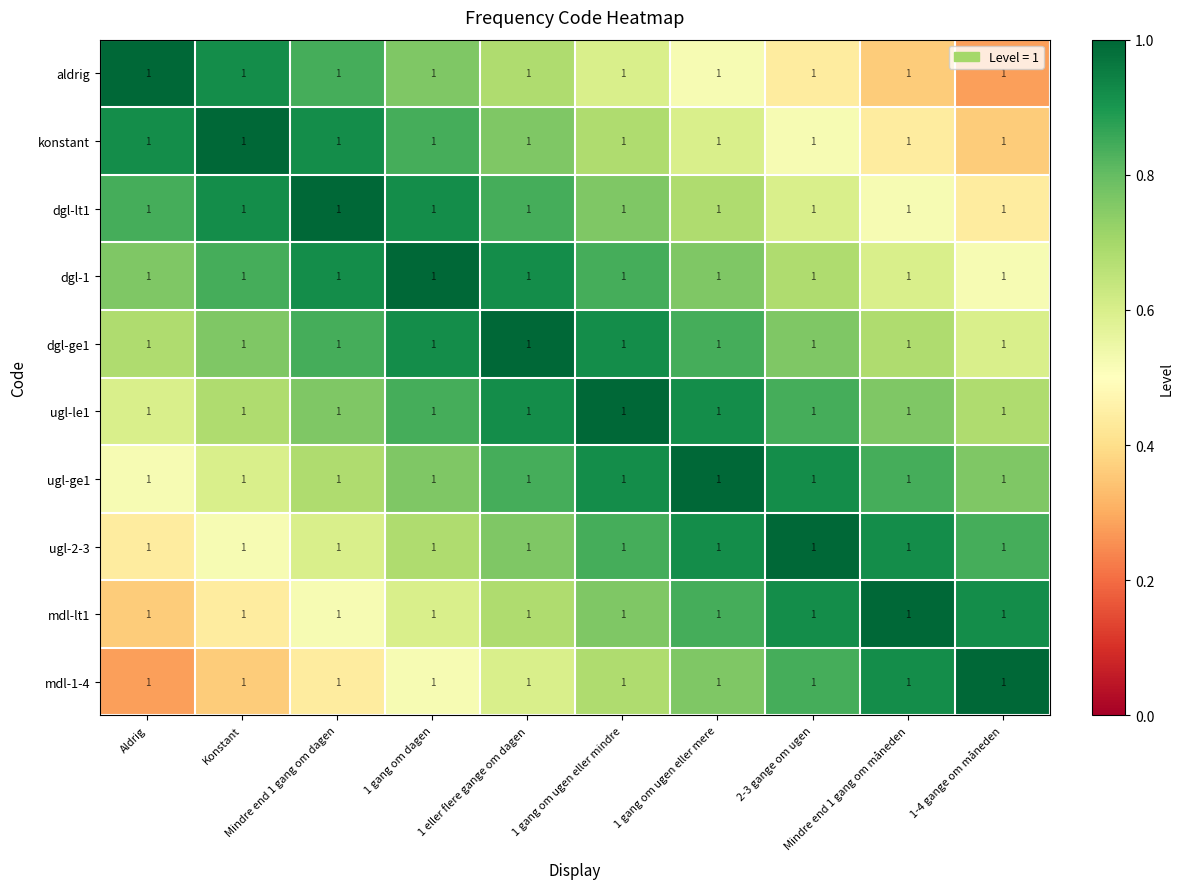

Count the dgl-ge1 values in the range 0 to 1.

10